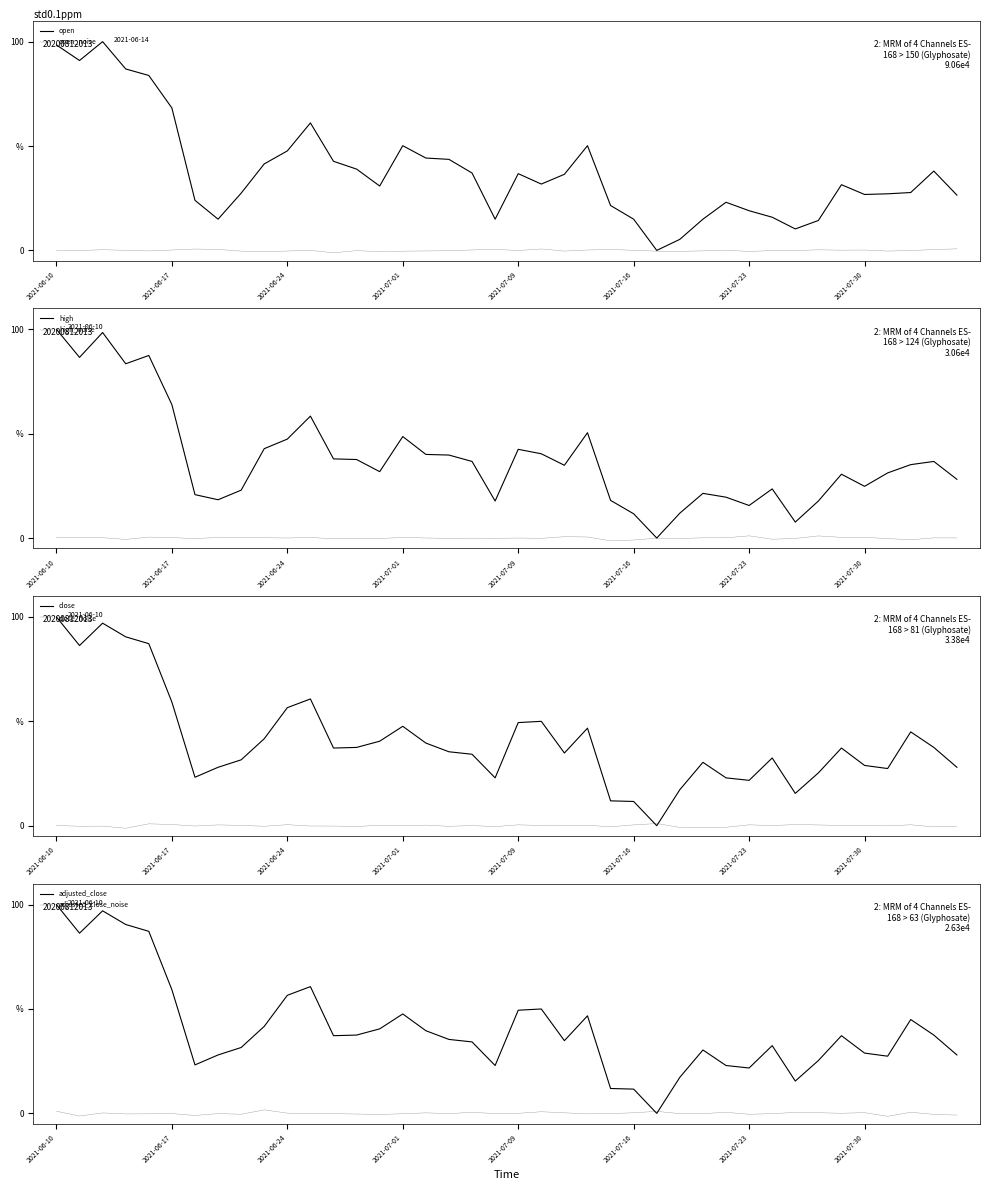

Reading right to left, list all the values displayed in this chart.

open: 26.5	38.0	27.7	27.1	26.8	31.5	14.3	10.3	15.9	19.0	23.1	15.0	5.3	0.0	15.0	21.5	50.2	36.4	31.8	36.8	15.0	37.1	43.6	44.2	50.2	30.8	38.9	42.7	61.1	47.7	41.4	27.4	15.0	24.0	68.2	83.8	86.9	100.0	91.0	98.4
high: 28.1	36.7	35.2	31.2	24.8	30.6	17.7	7.6	23.5	15.6	19.6	21.4	11.9	0.0	11.6	18.0	50.5	34.9	40.4	42.5	17.7	36.7	39.8	40.1	48.6	31.8	37.6	37.9	58.4	47.4	42.8	22.9	18.3	20.8	63.9	87.5	83.5	98.5	86.5	100.0
close: 28.0	37.5	44.9	27.4	28.9	37.2	25.3	15.5	32.4	21.7	22.9	30.4	17.3	0.0	11.6	11.9	46.7	34.8	50.0	49.4	22.9	34.2	35.4	39.6	47.6	40.5	37.5	37.2	60.7	56.5	41.7	31.5	28.0	23.2	59.2	87.2	90.5	97.0	86.3	100.0
adjusted_close: 28.0	37.5	44.9	27.4	28.9	37.2	25.3	15.5	32.4	21.7	22.9	30.4	17.3	0.0	11.6	11.9	46.7	34.8	50.0	49.4	22.9	34.2	35.4	39.6	47.6	40.5	37.5	37.2	60.7	56.5	41.7	31.5	28.0	23.2	59.2	87.2	90.5	97.0	86.3	100.0